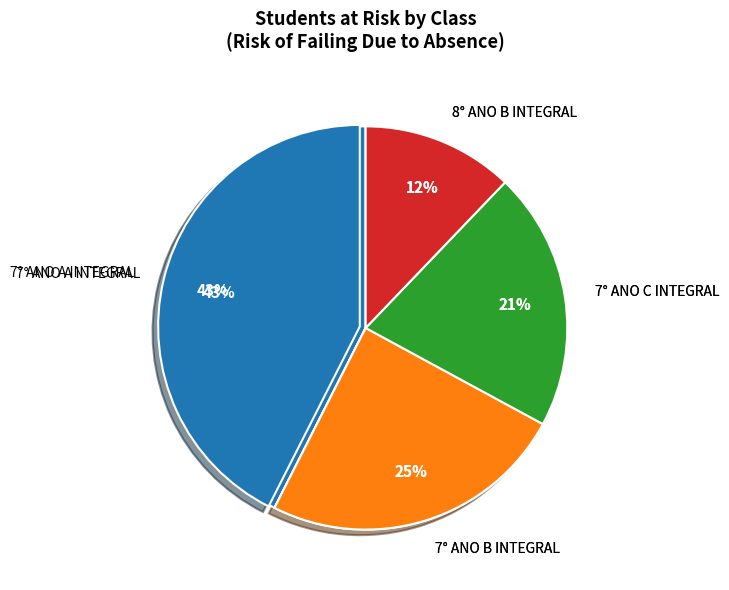

Is there any slice that represents more than half of the pie?

No